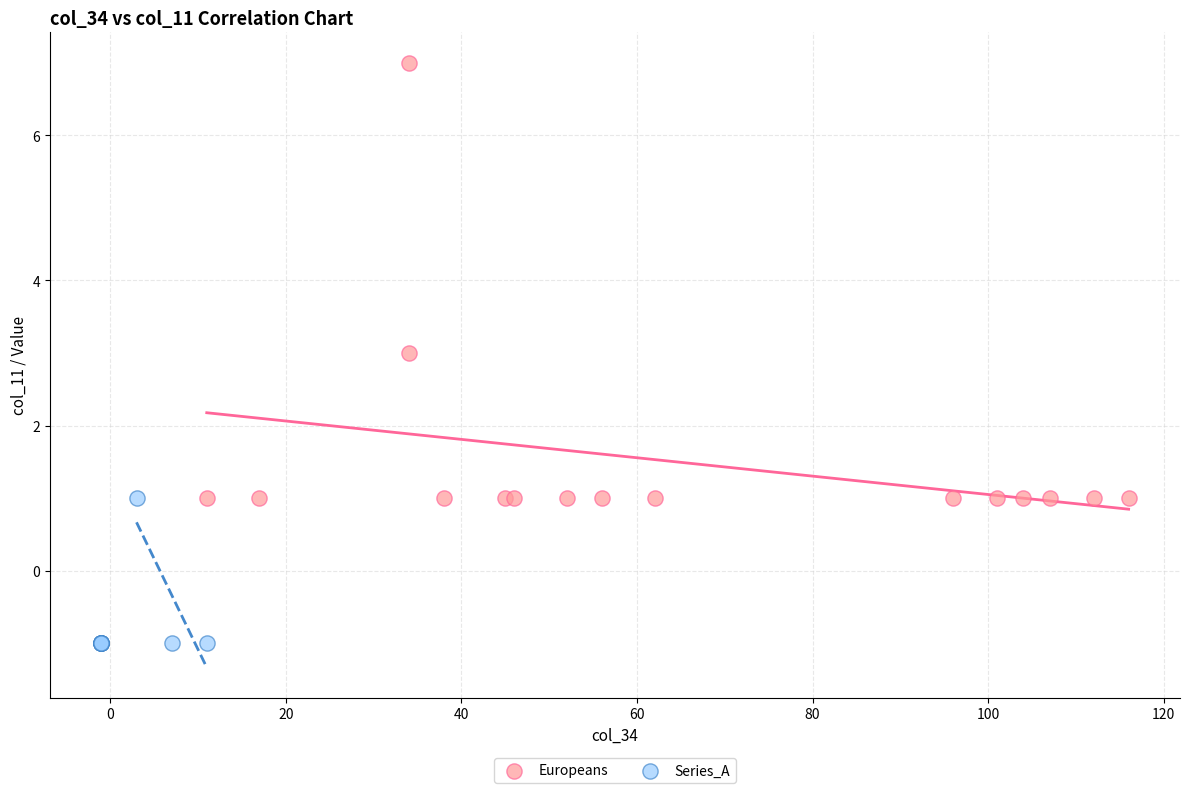

What are all the series names shown in the legend?

Europeans, Series_A